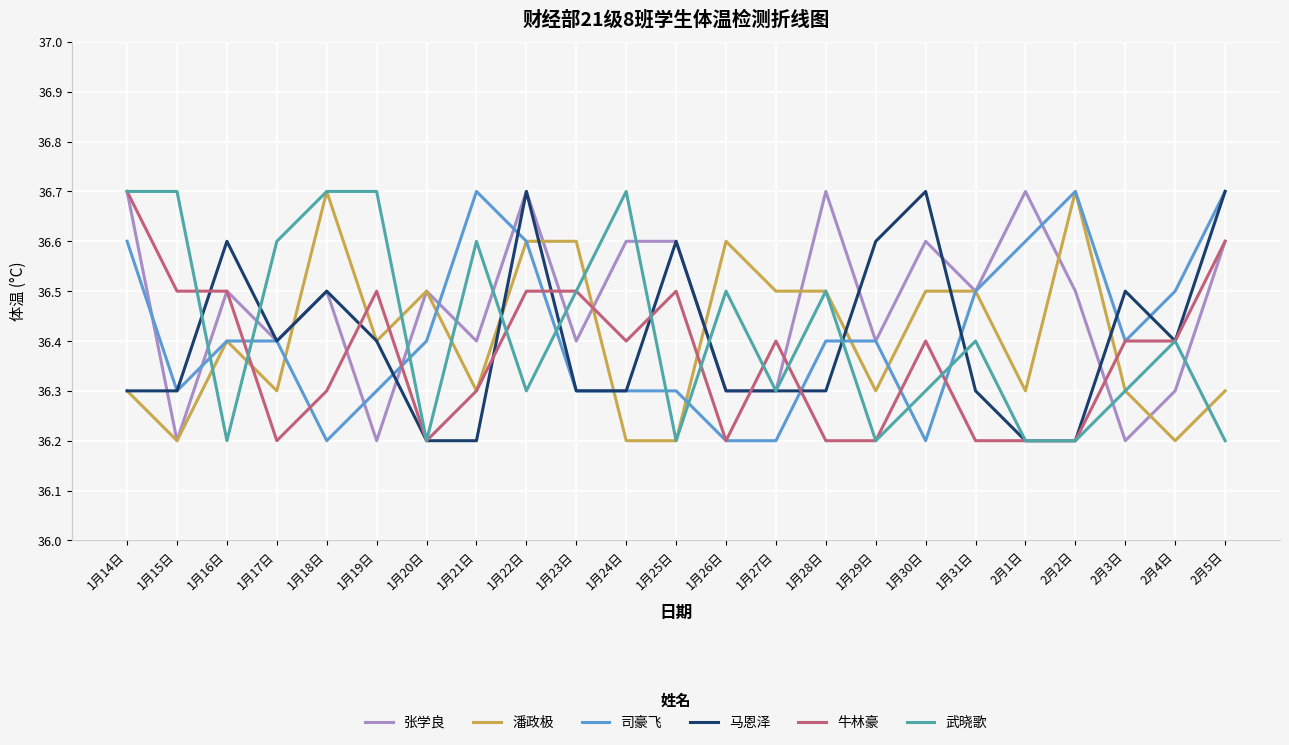

The 马恩泽 series shows 36.2 at 2月2日. True or false?

True